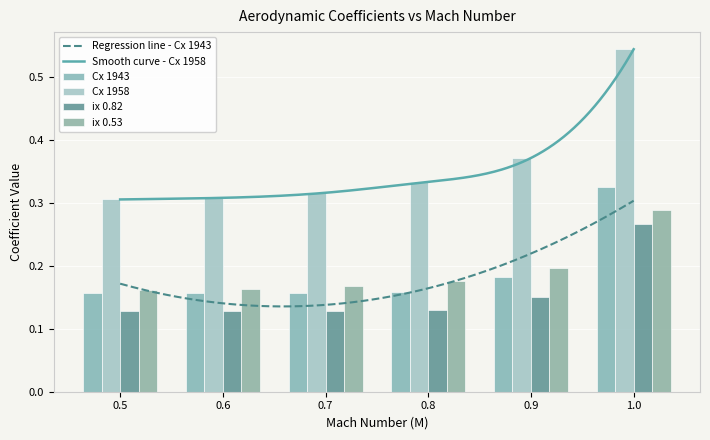

Count the number of categories in the chart.

6